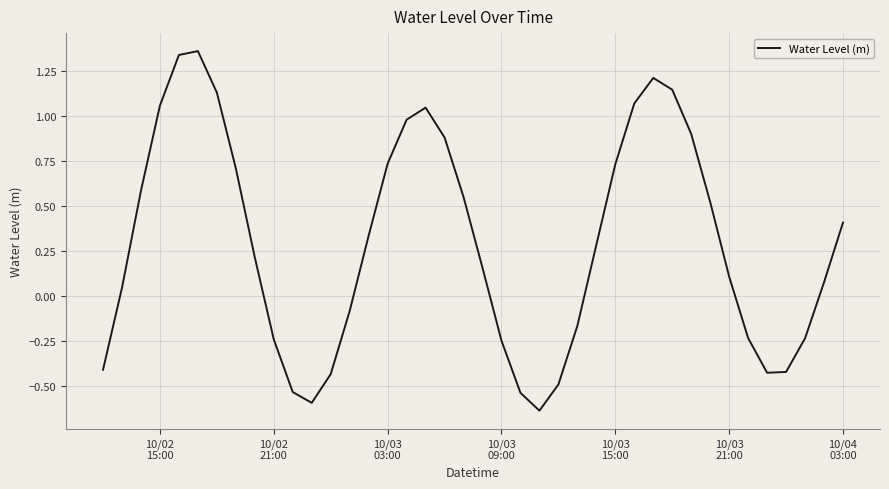

What is the minimum value shown in the chart?

-0.6